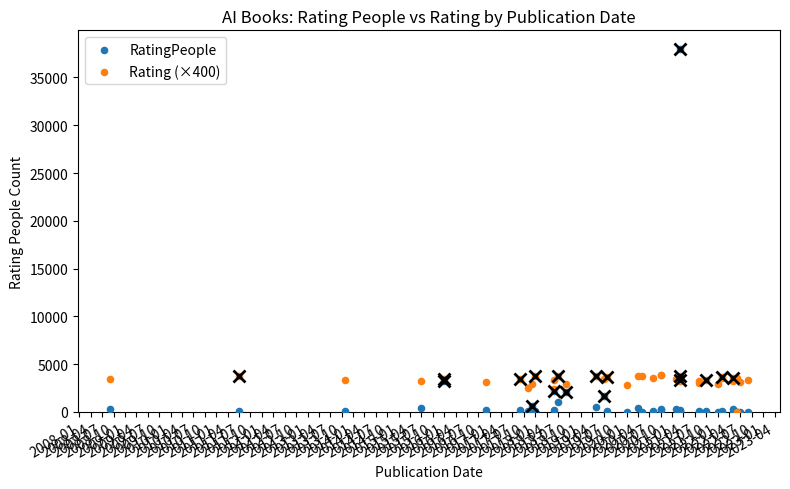

What are all the series names shown in the legend?

RatingPeople, Rating (×400)